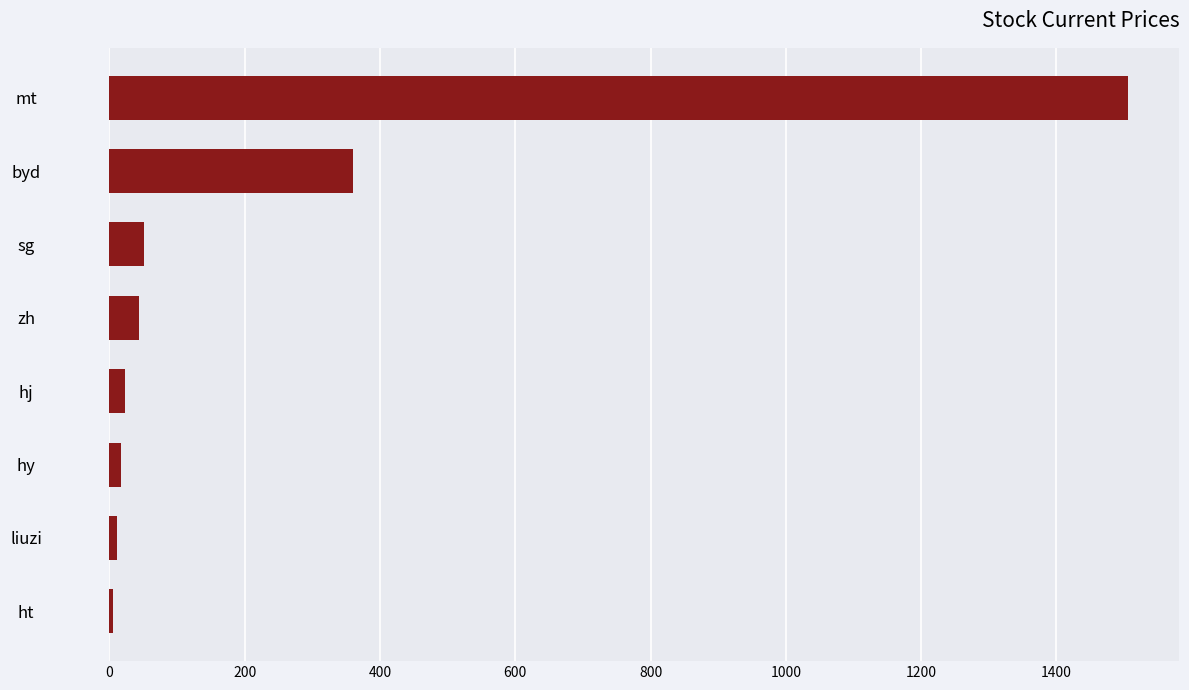

Does the chart contain stacked bars?

No